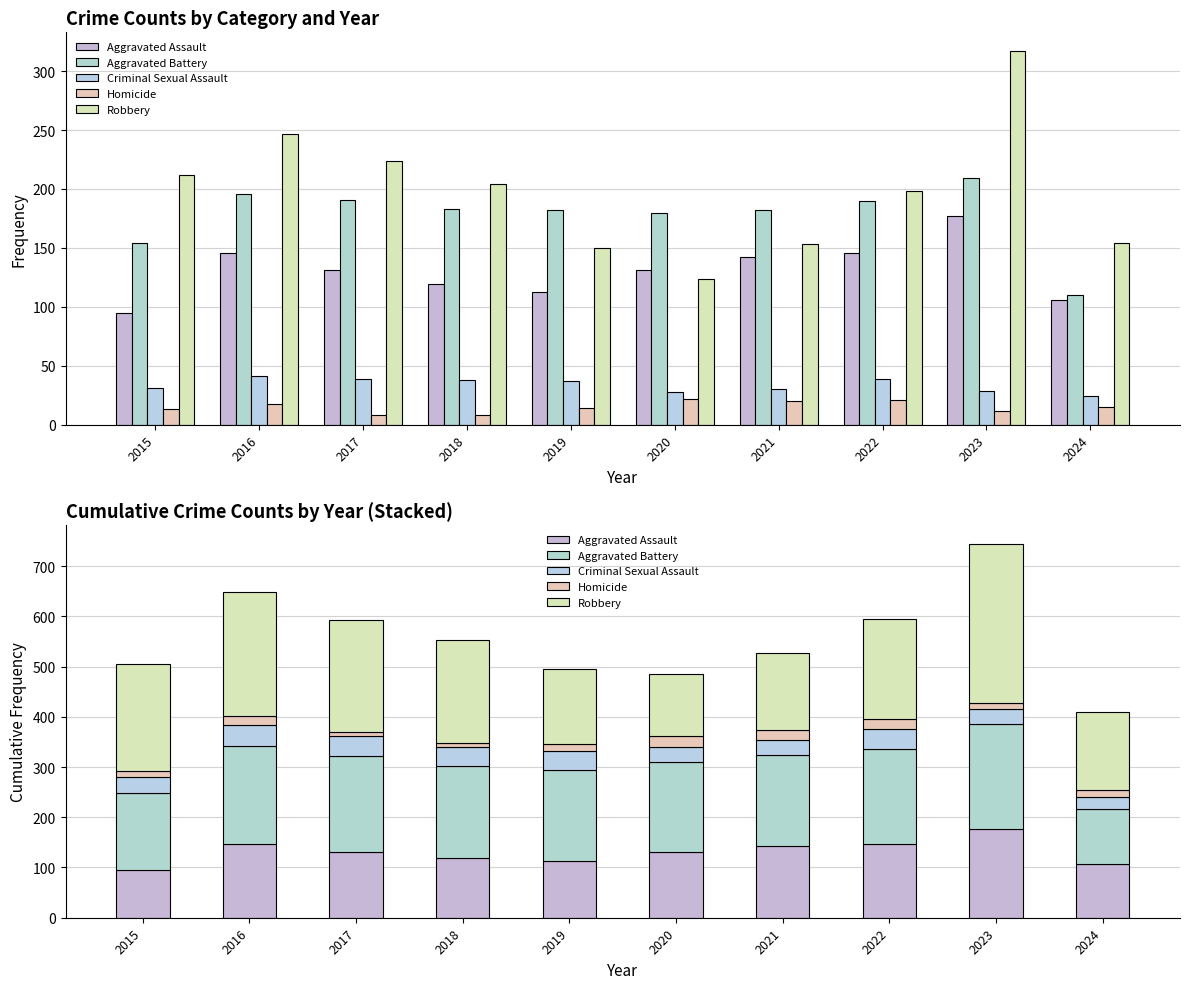

At which label does Robbery first exceed 204?

2015